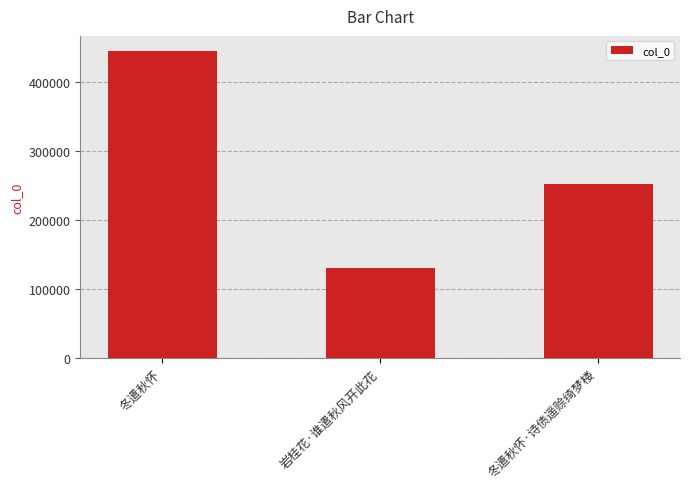

What is the value of the 1st bar from the left?

444650